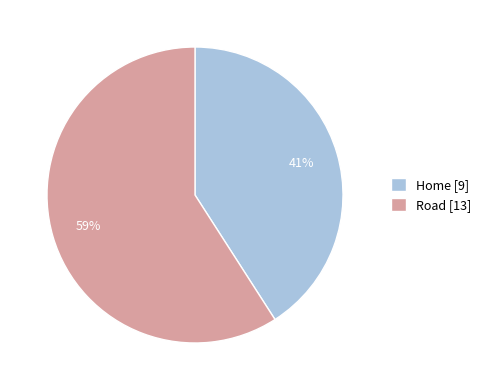

Approximately how many times larger is the value at Road compared to Home?

1.4